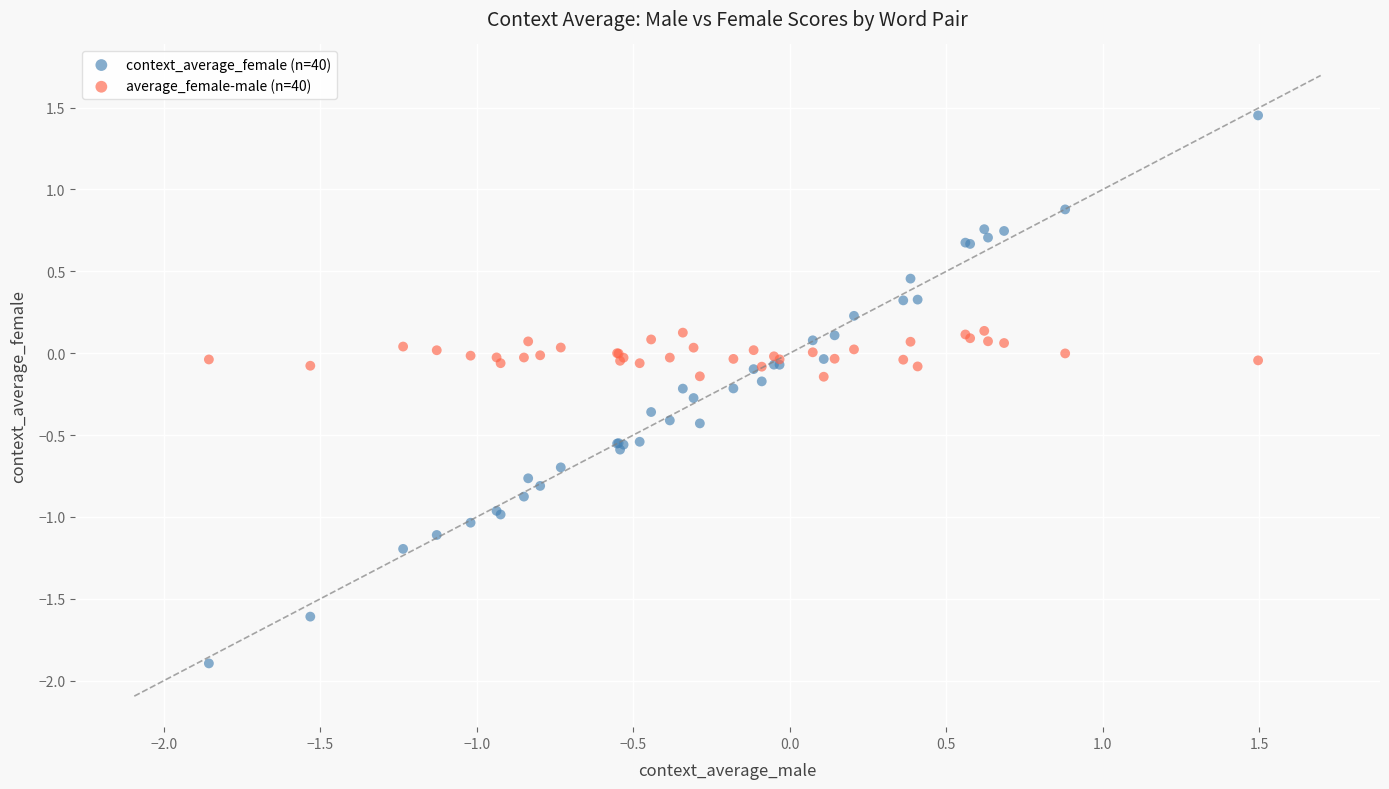

What is the X range (max minus min) for the scatter plot?

3.4